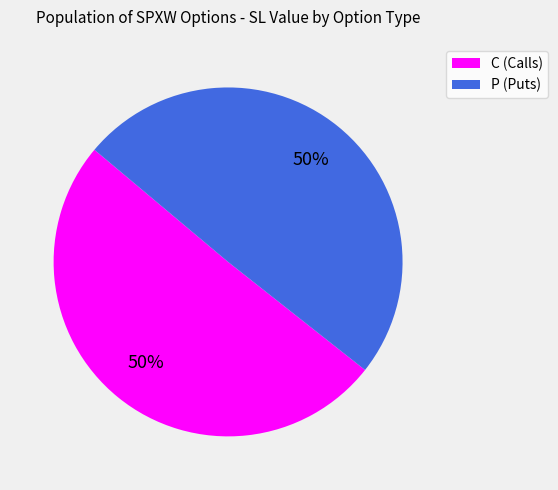

To the nearest percent, what percentage of the pie is C?

50%